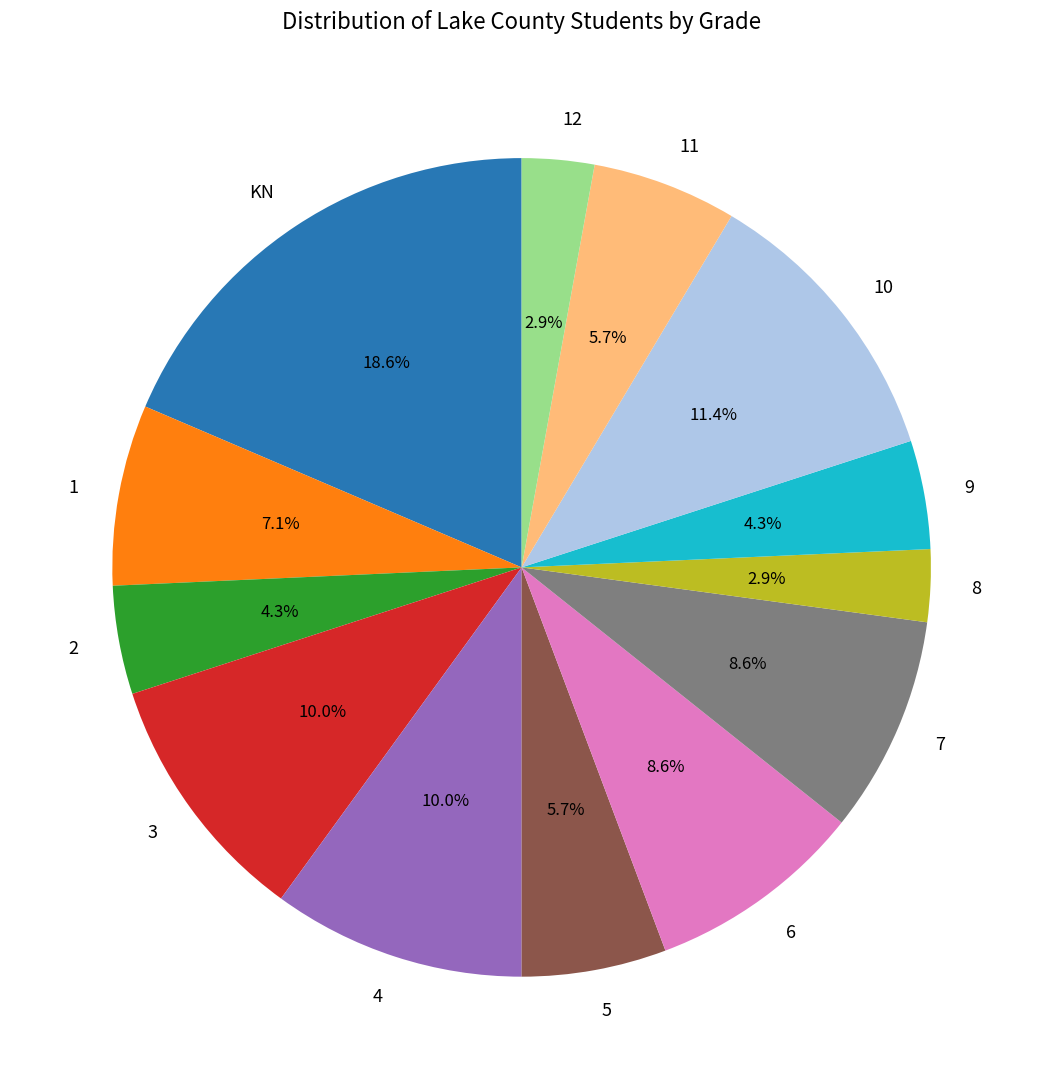

Is it true that 11 is 6% of the pie?

True